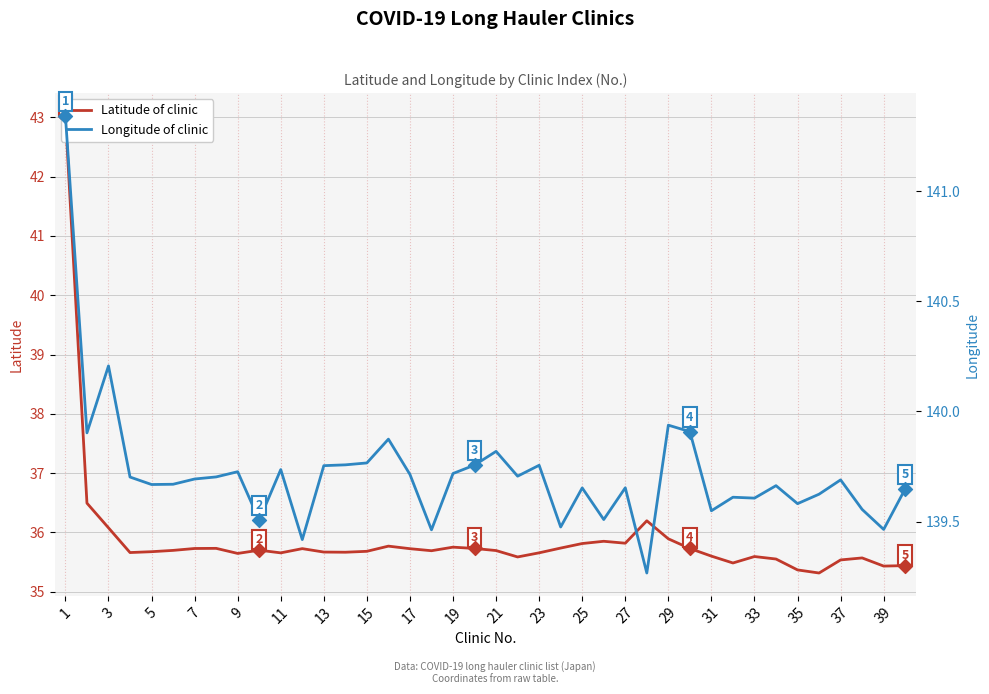

What is the total value across all series at 5?

175.3